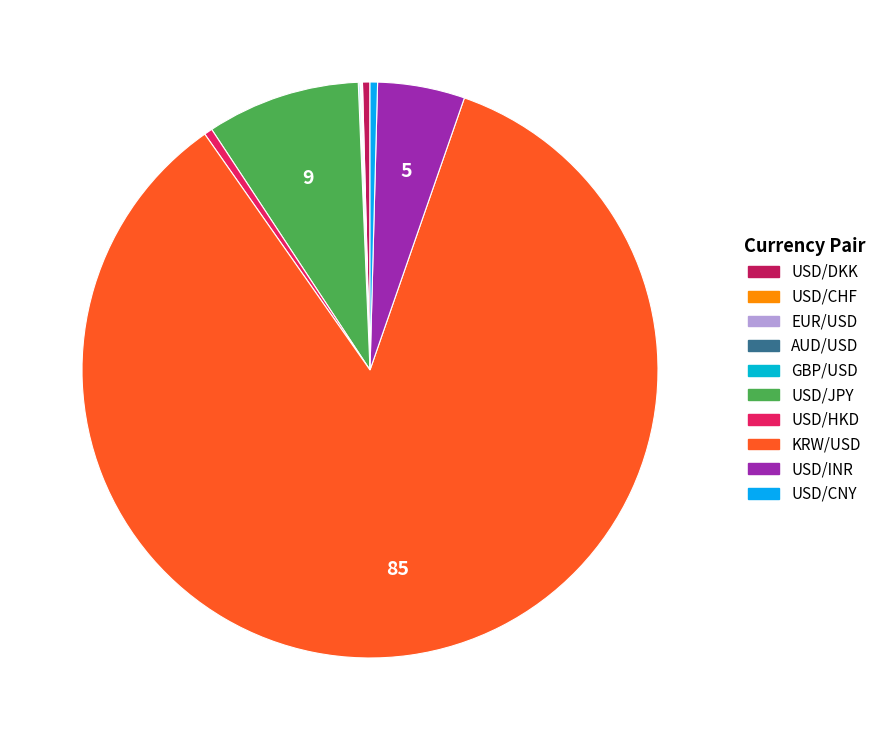

To the nearest percent, what is the difference between the largest and smallest slice percentages?

85%